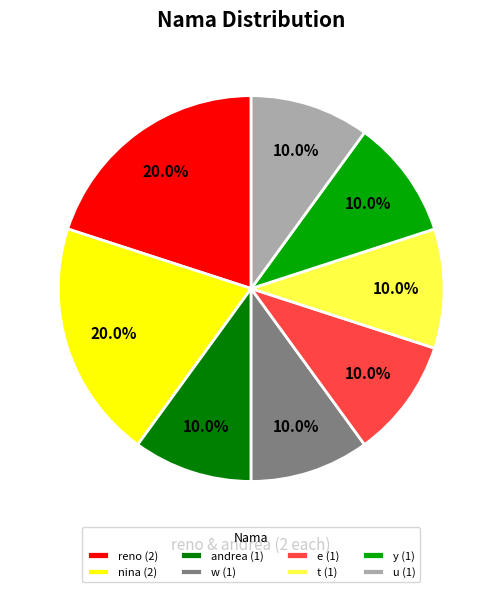

To the nearest percent, what portion does andrea represent?

10%